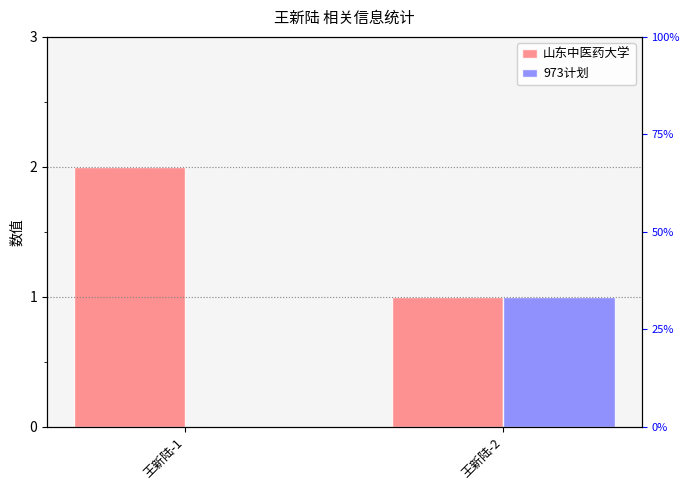

What is the difference between the maximum and minimum values in the 山东中医药大学 series?

1